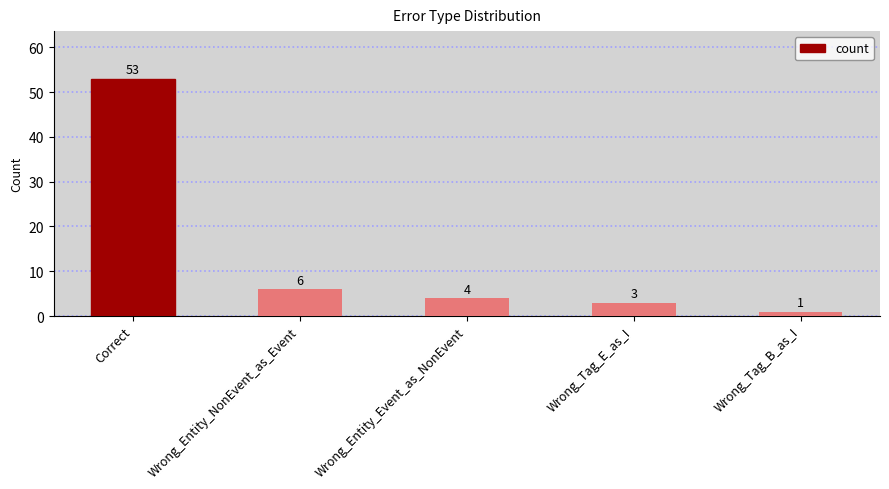

Reading left to right, extract all data points from this chart.

Correct=53	Wrong_Entity_NonEvent_as_Event=6	Wrong_Entity_Event_as_NonEvent=4	Wrong_Tag_E_as_I=3	Wrong_Tag_B_as_I=1